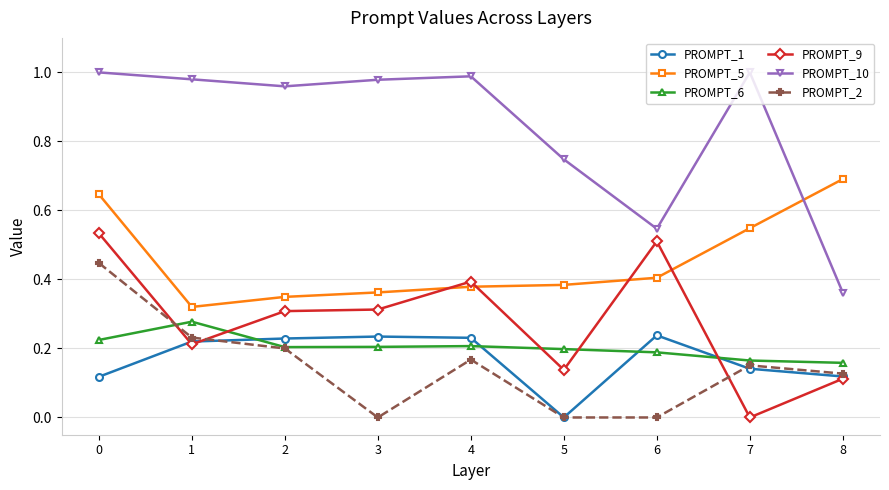

Count the number of data series in this chart.

6